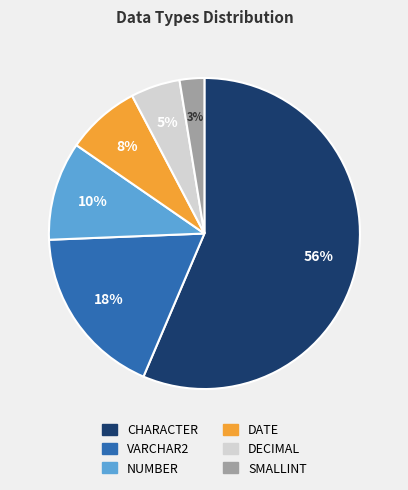

Which has a higher value, CHARACTER or DECIMAL?

CHARACTER